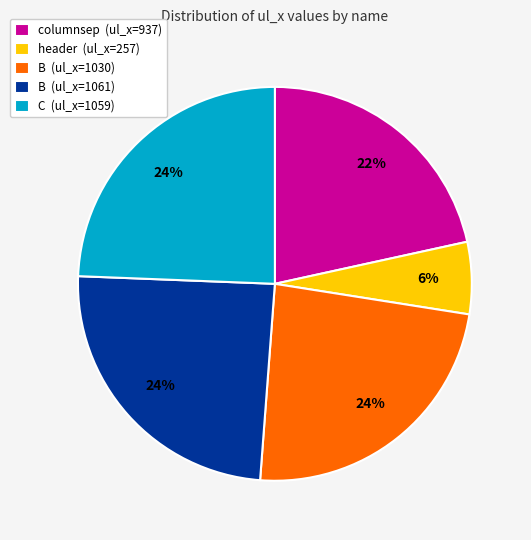

Between B (ul_x=1061) and columnsep (ul_x=937), which is larger?

B (ul_x=1061)